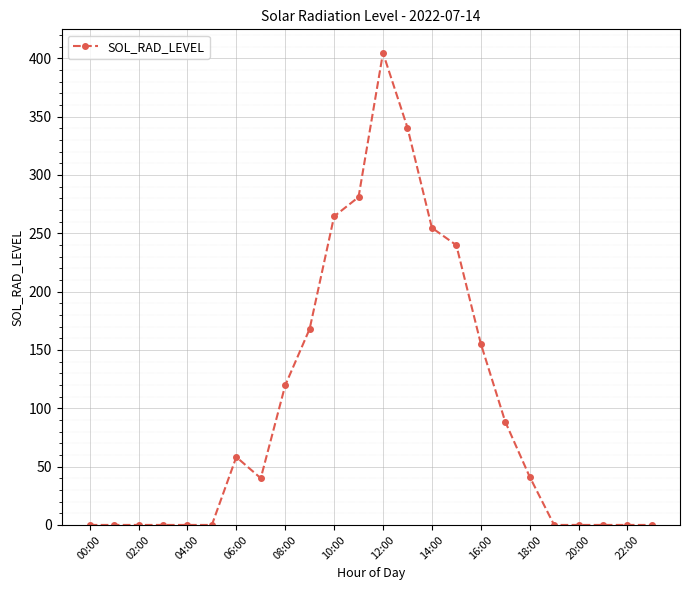

What is the maximum value shown in the chart?

404.5